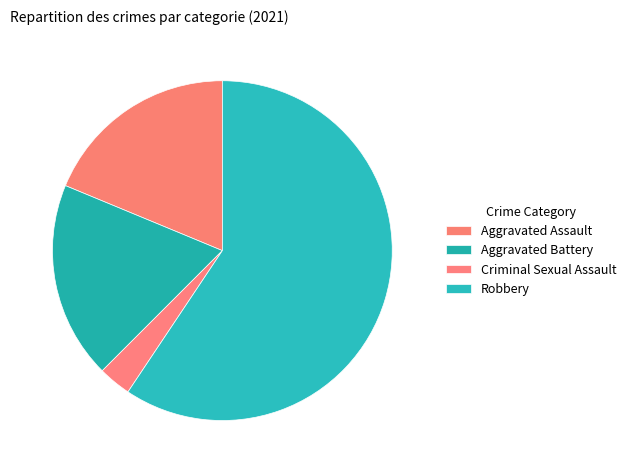

Between Aggravated Battery and Criminal Sexual Assault, which is larger?

Aggravated Battery